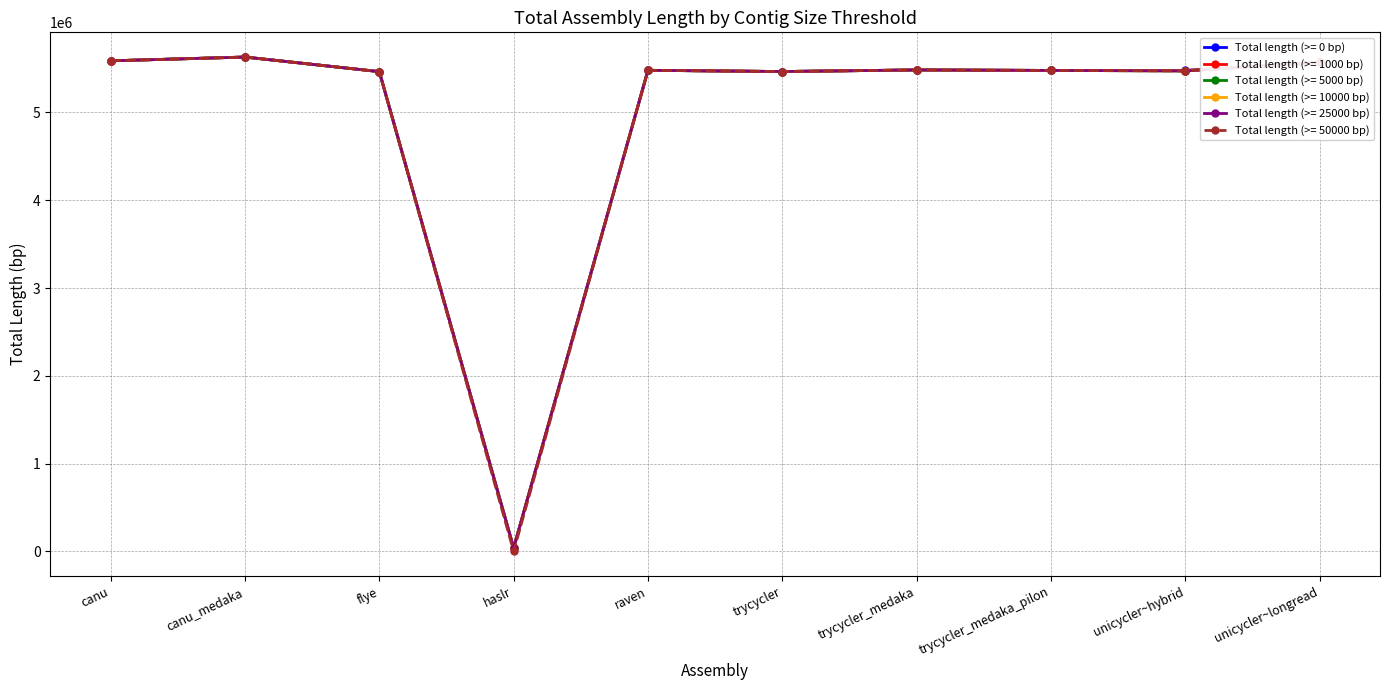

Which has a higher value, unicycler~hybrid or canu_medaka?

canu_medaka